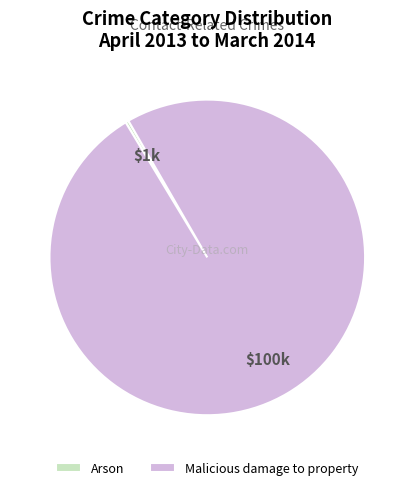

The Malicious damage to property slice represents 100% of the pie. True or false?

True